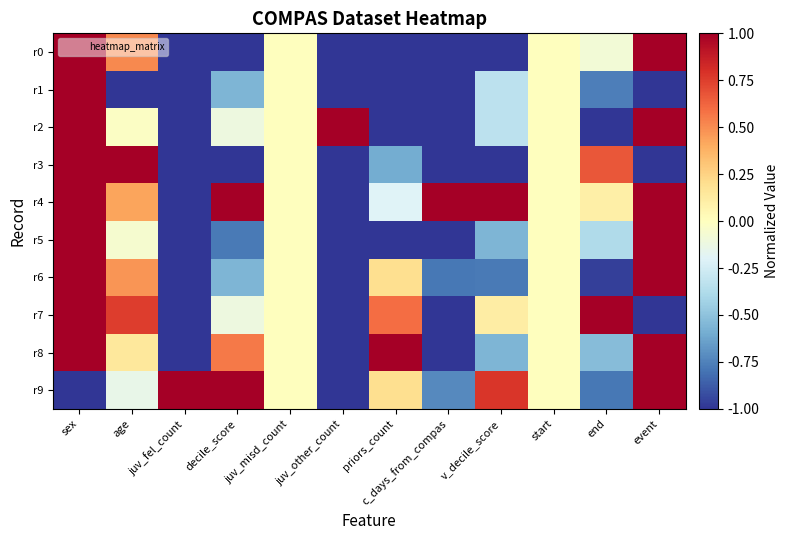

Reading right to left, transcribe all the data shown in this chart.

r0: event=1.0	end=-0.1	start=0.0	v_decile_score=-1.0	c_days_from_compas=-1.0	priors_count=-1.0	juv_other_count=-1.0	juv_misd_count=0.0	decile_score=-1.0	juv_fel_count=-1.0	age=0.5	sex=1.0
r1: event=-1.0	end=-0.8	start=0.0	v_decile_score=-0.3	c_days_from_compas=-1.0	priors_count=-1.0	juv_other_count=-1.0	juv_misd_count=0.0	decile_score=-0.6	juv_fel_count=-1.0	age=-1.0	sex=1.0
r2: event=1.0	end=-1.0	start=0.0	v_decile_score=-0.3	c_days_from_compas=-1.0	priors_count=-1.0	juv_other_count=1.0	juv_misd_count=0.0	decile_score=-0.1	juv_fel_count=-1.0	age=-0.0	sex=1.0
r3: event=-1.0	end=0.7	start=0.0	v_decile_score=-1.0	c_days_from_compas=-1.0	priors_count=-0.6	juv_other_count=-1.0	juv_misd_count=0.0	decile_score=-1.0	juv_fel_count=-1.0	age=1.0	sex=1.0
r4: event=1.0	end=0.1	start=0.0	v_decile_score=1.0	c_days_from_compas=1.0	priors_count=-0.2	juv_other_count=-1.0	juv_misd_count=0.0	decile_score=1.0	juv_fel_count=-1.0	age=0.4	sex=1.0
r5: event=1.0	end=-0.4	start=0.0	v_decile_score=-0.6	c_days_from_compas=-1.0	priors_count=-1.0	juv_other_count=-1.0	juv_misd_count=0.0	decile_score=-0.8	juv_fel_count=-1.0	age=-0.1	sex=1.0
r6: event=1.0	end=-1.0	start=0.0	v_decile_score=-0.8	c_days_from_compas=-0.8	priors_count=0.2	juv_other_count=-1.0	juv_misd_count=0.0	decile_score=-0.6	juv_fel_count=-1.0	age=0.5	sex=1.0
r7: event=-1.0	end=1.0	start=0.0	v_decile_score=0.1	c_days_from_compas=-1.0	priors_count=0.6	juv_other_count=-1.0	juv_misd_count=0.0	decile_score=-0.1	juv_fel_count=-1.0	age=0.8	sex=1.0
r8: event=1.0	end=-0.5	start=0.0	v_decile_score=-0.6	c_days_from_compas=-1.0	priors_count=1.0	juv_other_count=-1.0	juv_misd_count=0.0	decile_score=0.6	juv_fel_count=-1.0	age=0.1	sex=1.0
r9: event=1.0	end=-0.8	start=0.0	v_decile_score=0.8	c_days_from_compas=-0.7	priors_count=0.2	juv_other_count=-1.0	juv_misd_count=0.0	decile_score=1.0	juv_fel_count=1.0	age=-0.1	sex=-1.0